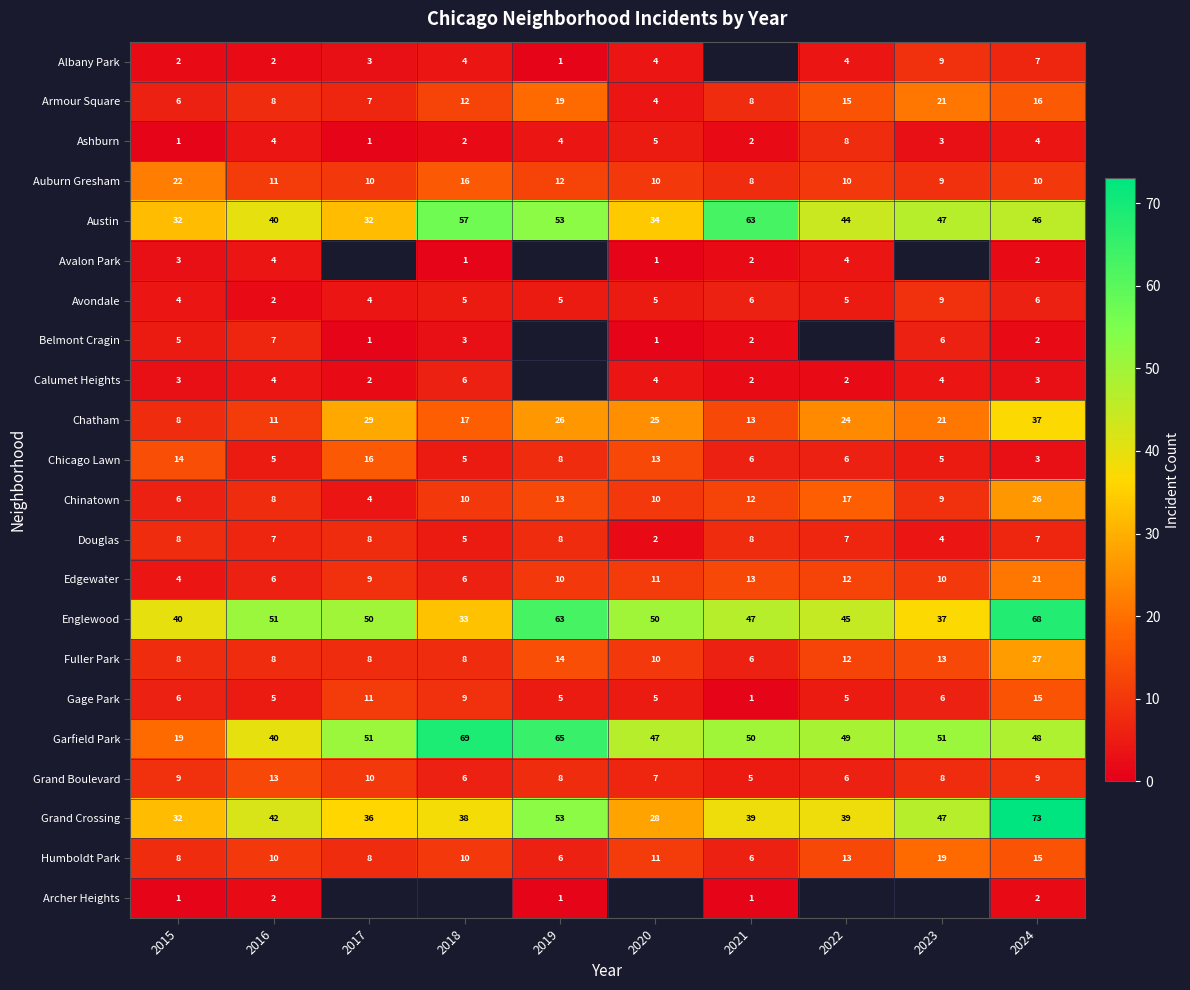

The value of Armour Square at 2019 is 31.0. True or false?

False